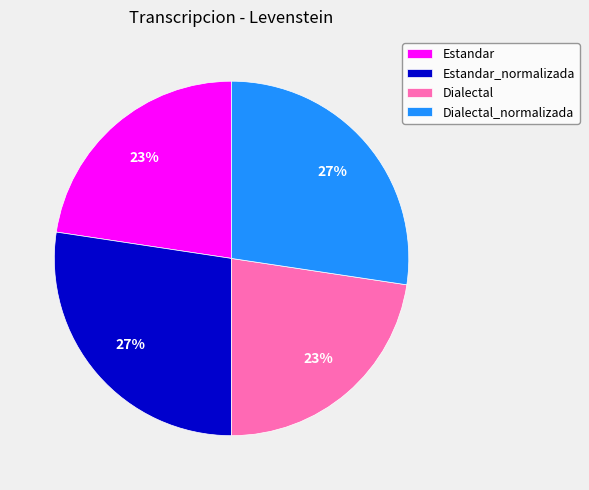

Combined, do Dialectal_normalizada and Estandar_normalizada account for over 50%?

Yes